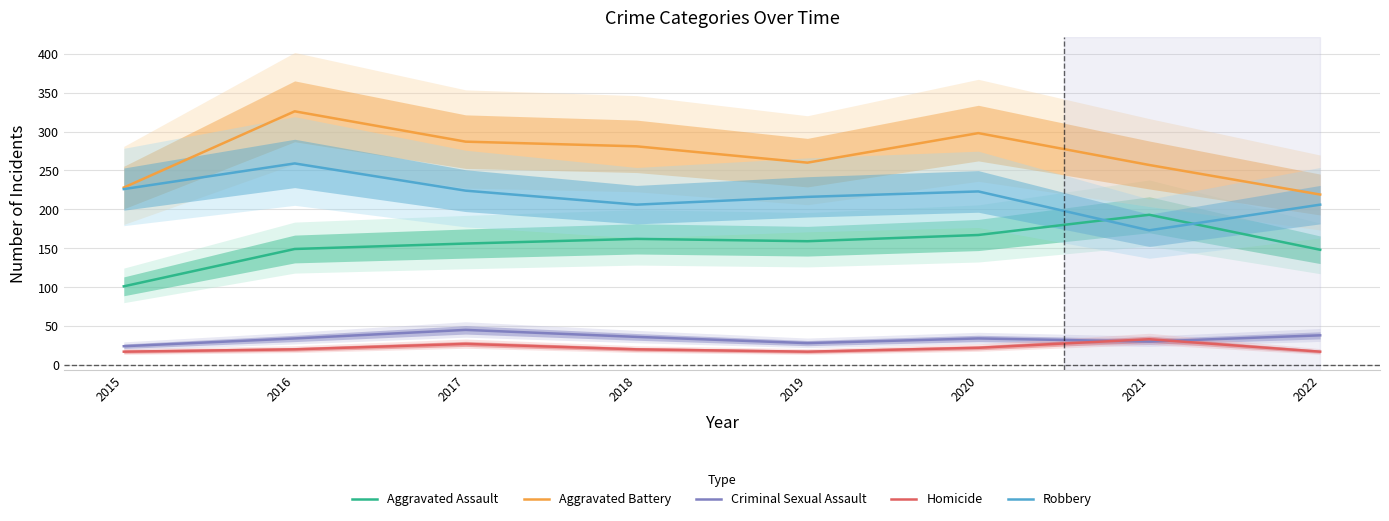

Reading right to left, list all the values displayed in this chart.

Aggravated Assault: 2022=148	2021=193	2020=167	2019=159	2018=162	2017=156	2016=149	2015=101
Aggravated Battery: 2022=219	2021=257	2020=298	2019=260	2018=281	2017=287	2016=326	2015=228
Criminal Sexual Assault: 2022=38	2021=30	2020=34	2019=28	2018=36	2017=45	2016=34	2015=24
Homicide: 2022=17	2021=33	2020=22	2019=17	2018=20	2017=27	2016=20	2015=17
Robbery: 2022=206	2021=173	2020=223	2019=216	2018=206	2017=224	2016=259	2015=226